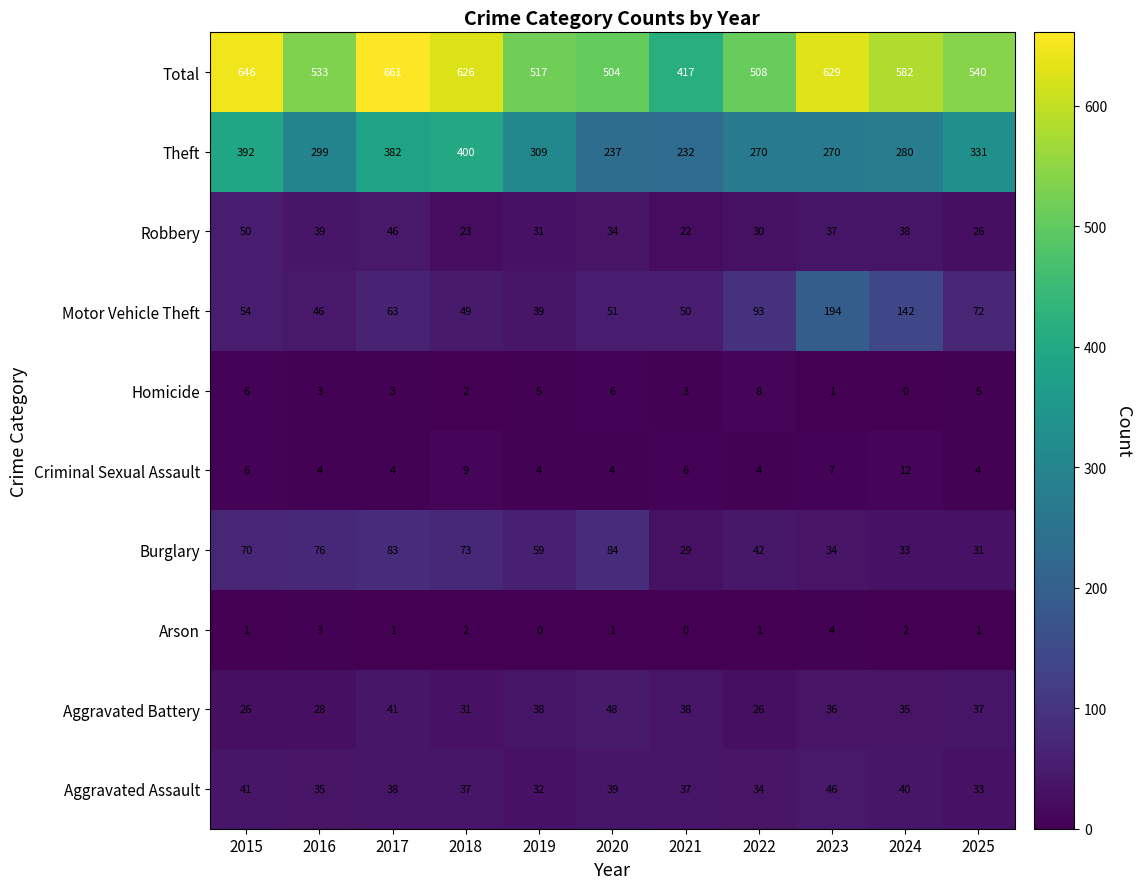

The Aggravated Battery series shows 31 at 2018. True or false?

True